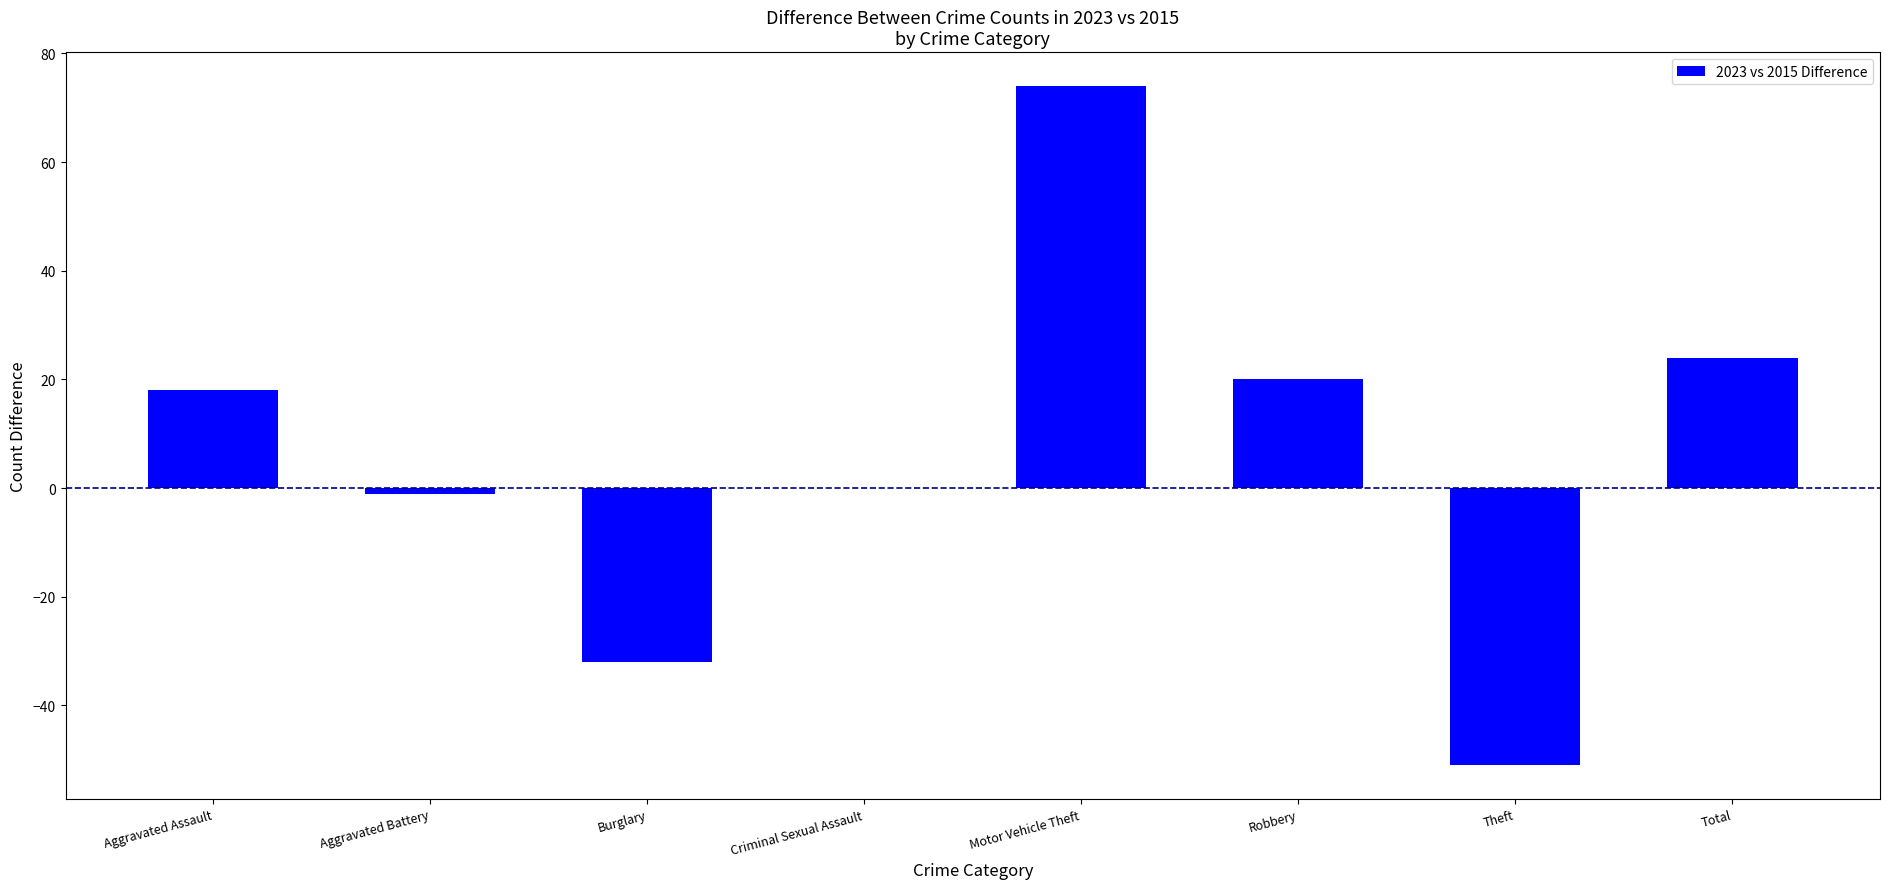

How many categories are shown in the chart?

8